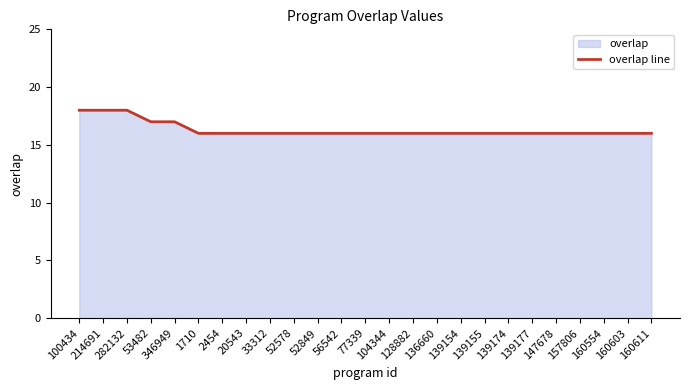

Reading left to right, extract all data points from this chart.

100434=18	214691=18	282132=18	53482=17	346949=17	1710=16	2454=16	20543=16	33312=16	52578=16	52849=16	56542=16	77339=16	104344=16	128882=16	136660=16	139154=16	139155=16	139174=16	139177=16	147678=16	157806=16	160554=16	160603=16	160611=16